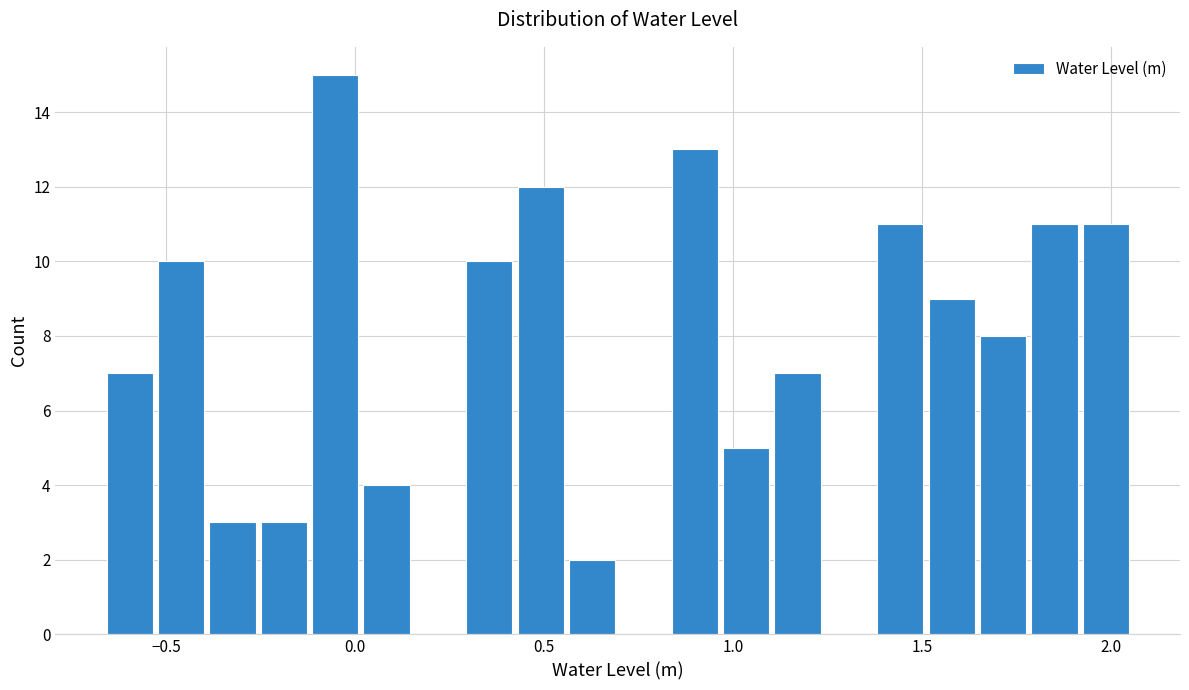

Around what value on the x-axis is the tallest bar? Give the approximate position of its centre, as read against the axis.

-0.05